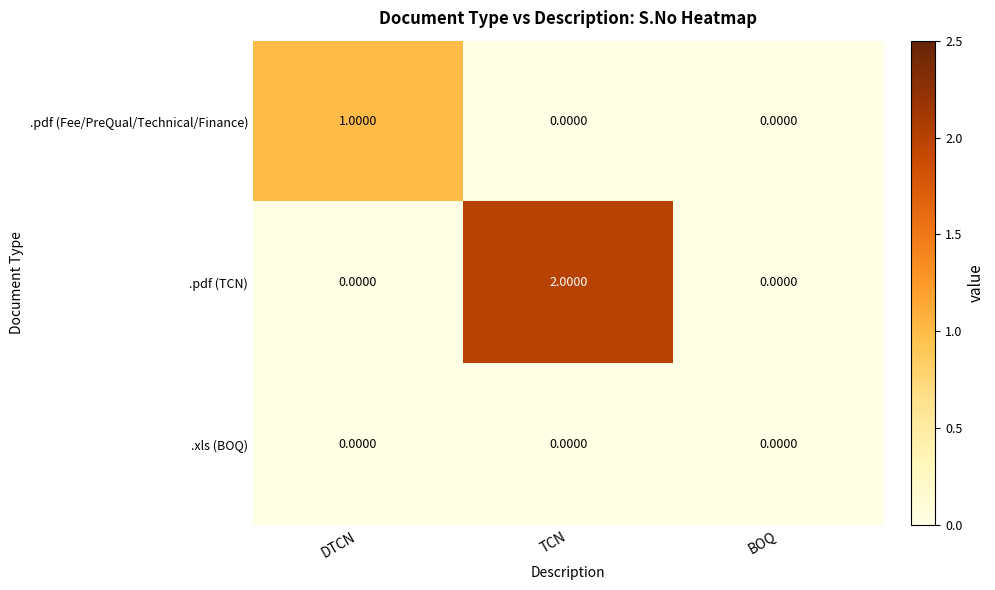

Between DTCN and TCN, which series saw the biggest shift?

.pdf (TCN)